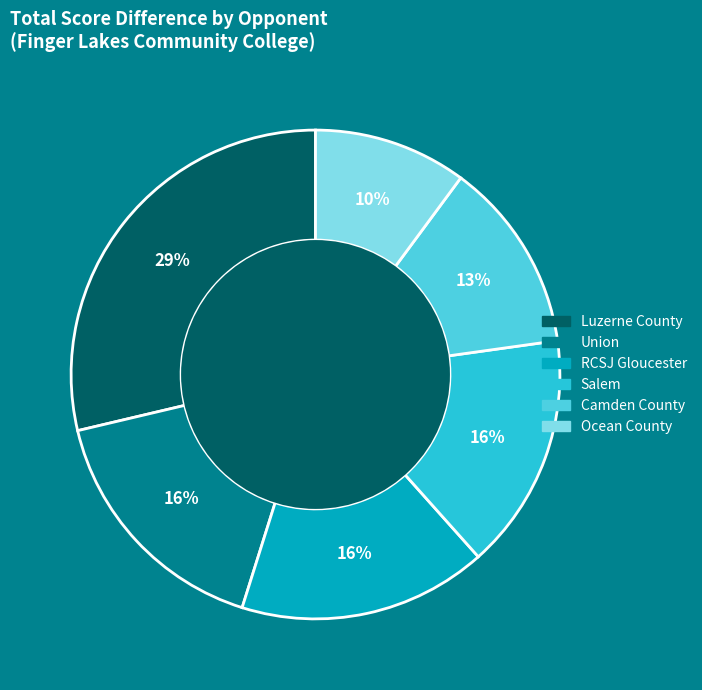

To the nearest percent, what is the average slice percentage?

17%